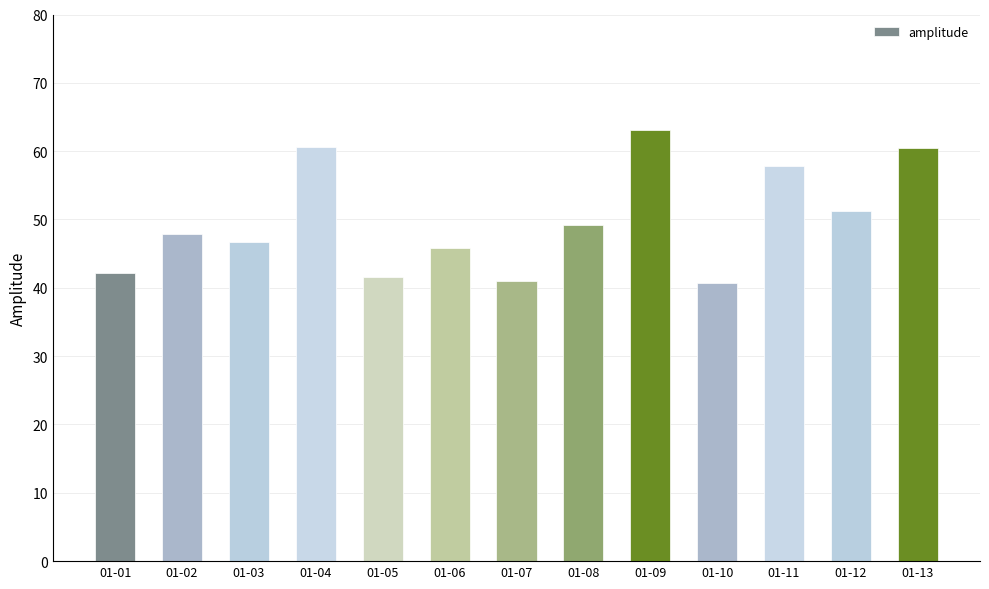

The chart shows a value of 63.2 at 01-09. True or false?

True